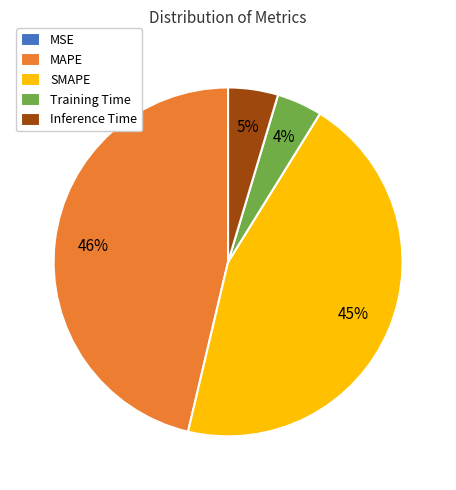

To the nearest percent, what is the difference between the Training Time and MAPE slice percentages?

42%